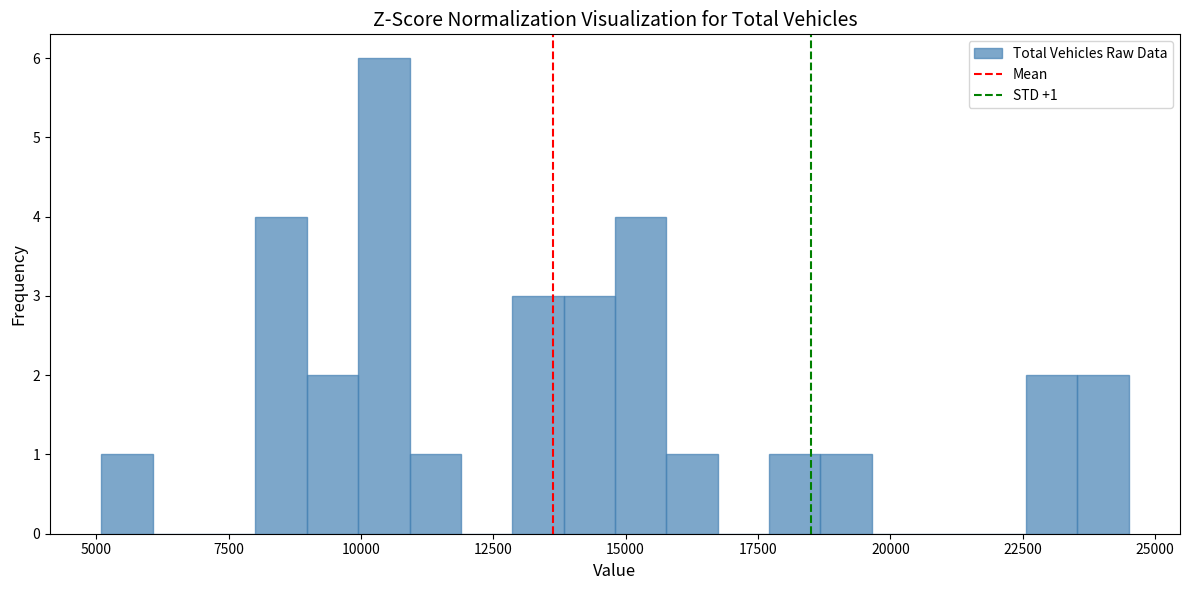

Read against the x-axis, roughly where is the centre of the tallest bar?

10500